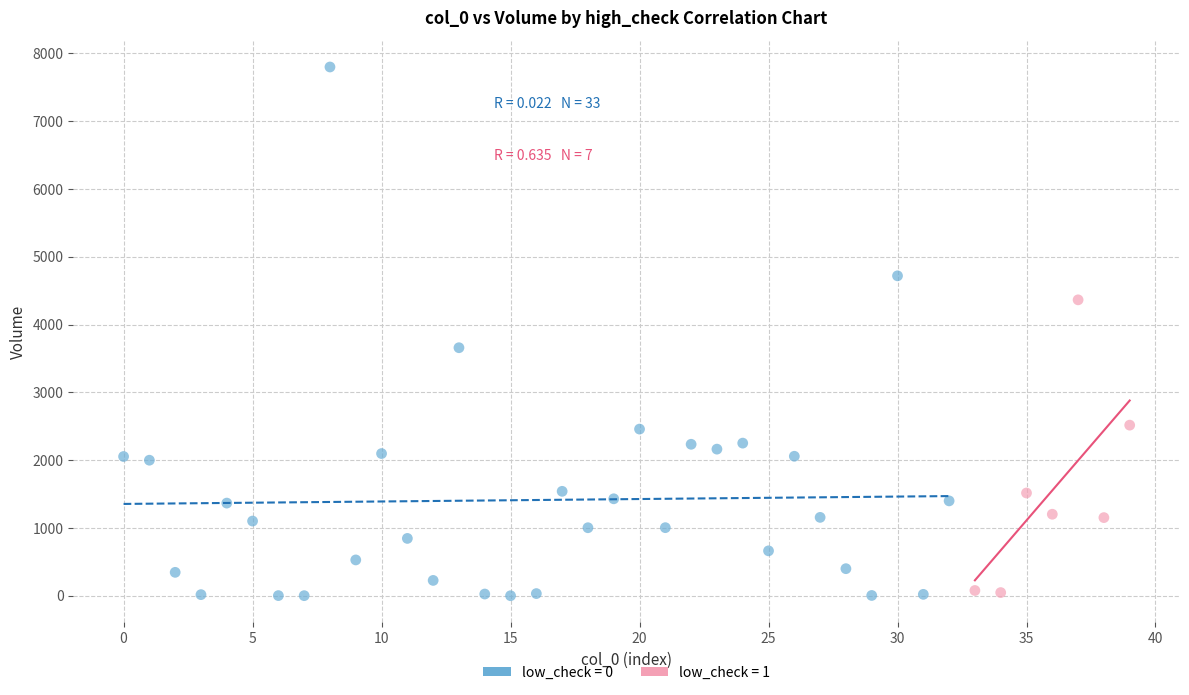

Which series has the largest Y range (max minus min)?

low_check = 0